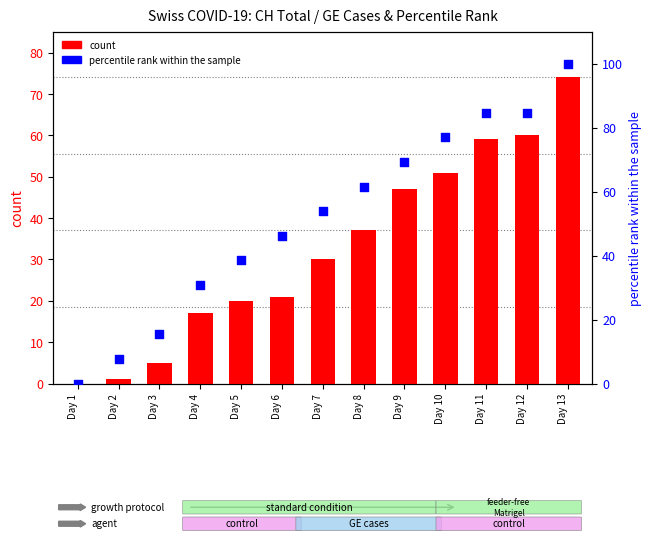

Is the value of count at Day 4 greater than the value of percentile rank within the sample at Day 5?

No